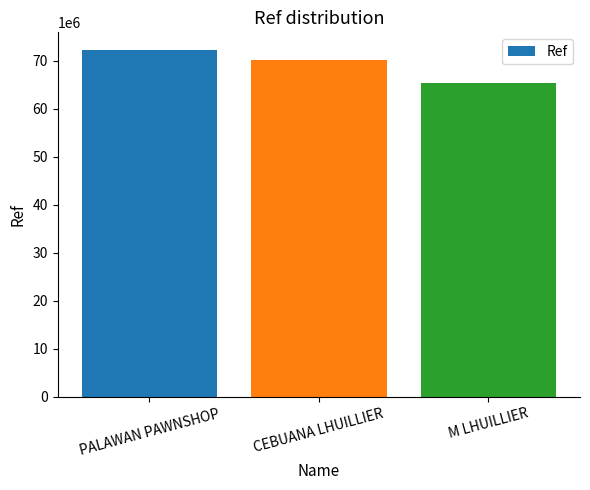

Is it true that the value at M LHUILLIER is 98446765?

False